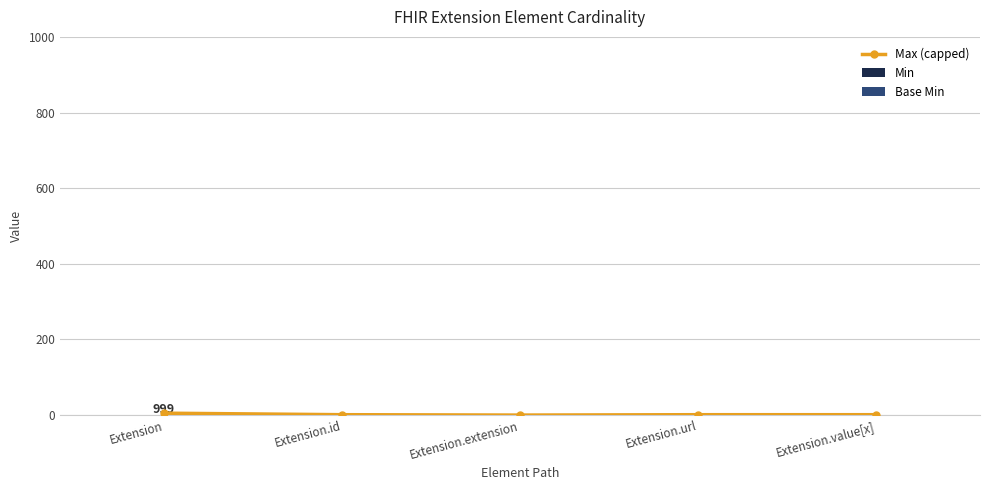

Reading left to right, extract all data points from this chart.

Max (capped): Extension=5	Extension.id=1	Extension.extension=0	Extension.url=1	Extension.value[x]=1
Min: Extension=0	Extension.id=0	Extension.extension=0	Extension.url=1	Extension.value[x]=0
Base Min: Extension=0	Extension.id=0	Extension.extension=0	Extension.url=1	Extension.value[x]=0